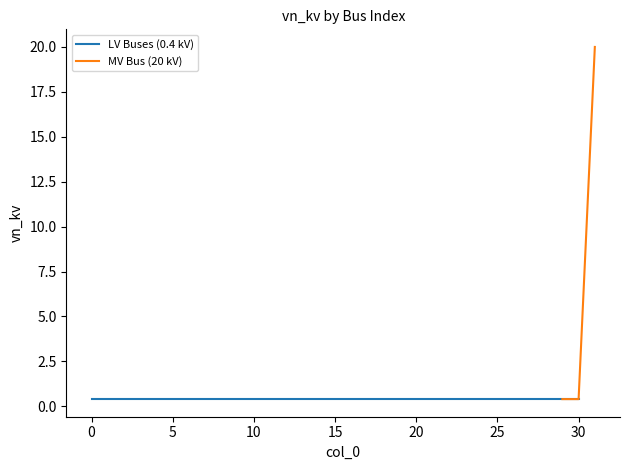

Is it true that the value at 20 is 0.4?

True